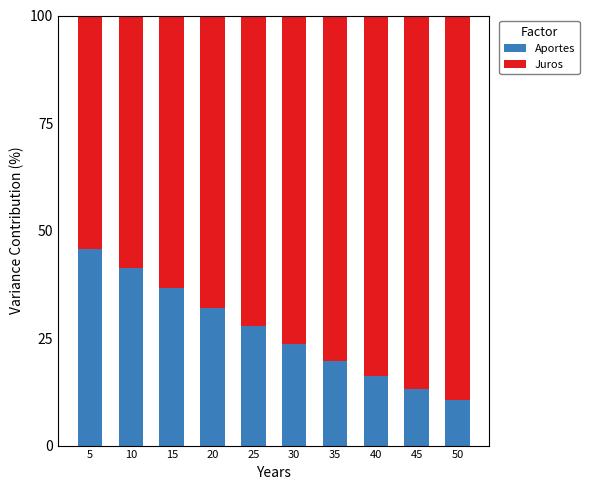

What is the highest value of the Aportes series?

45.7